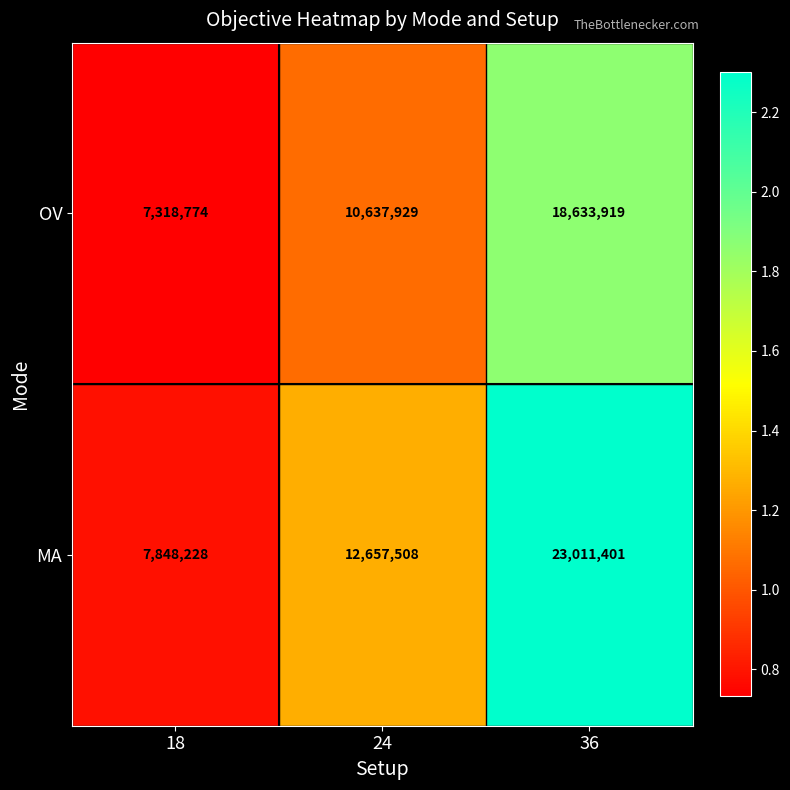

What is the highest value of the OV series?

18633919